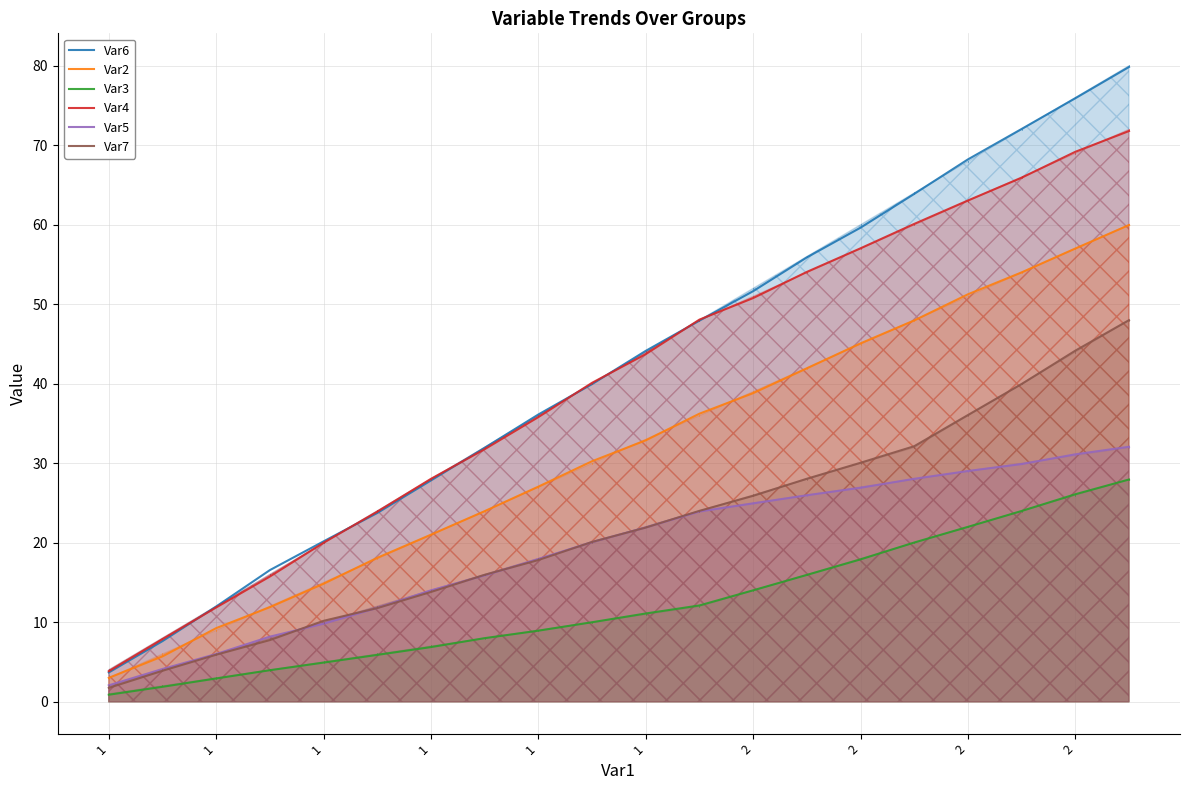

What value does the Var4 series have at 17?

65.9